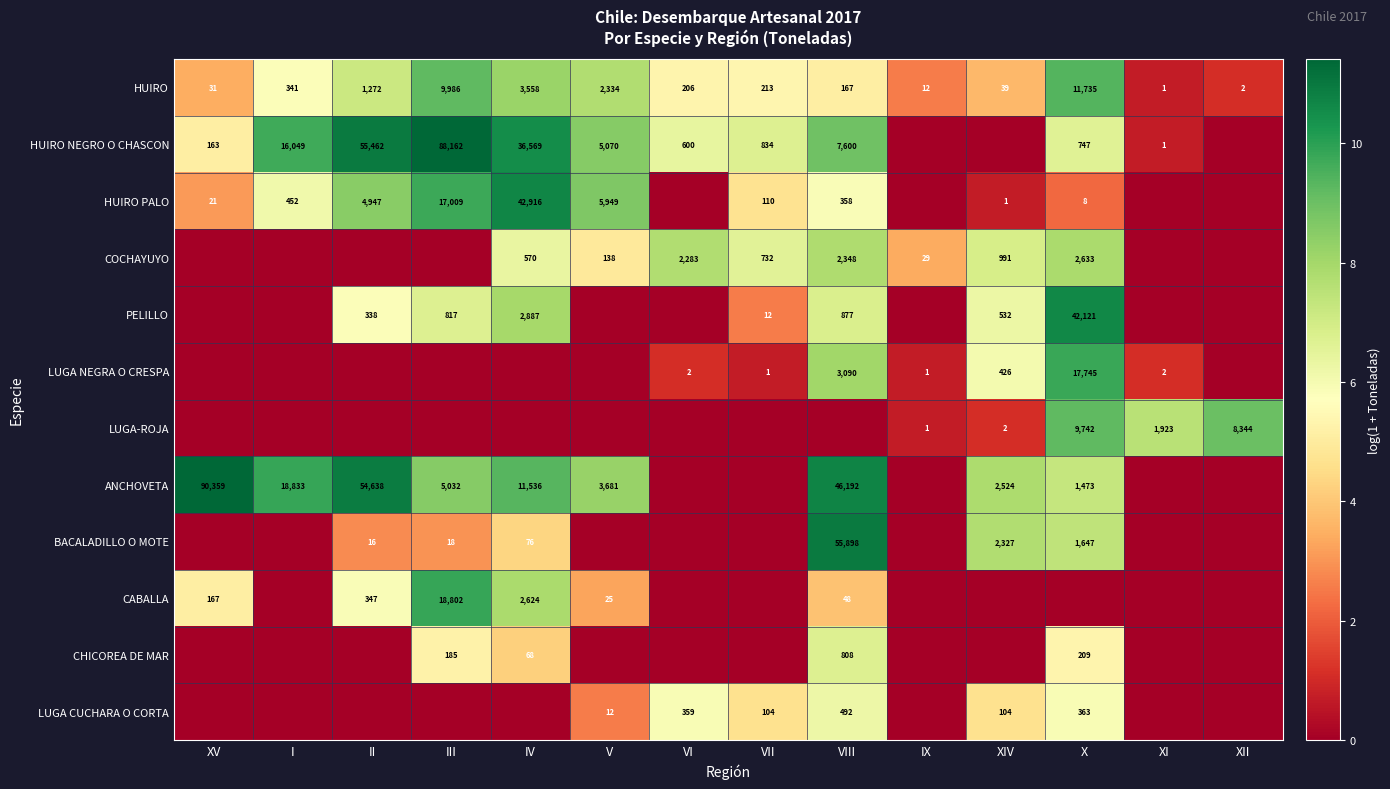

True or false: HUIRO PALO has a value of 452 at I.

True